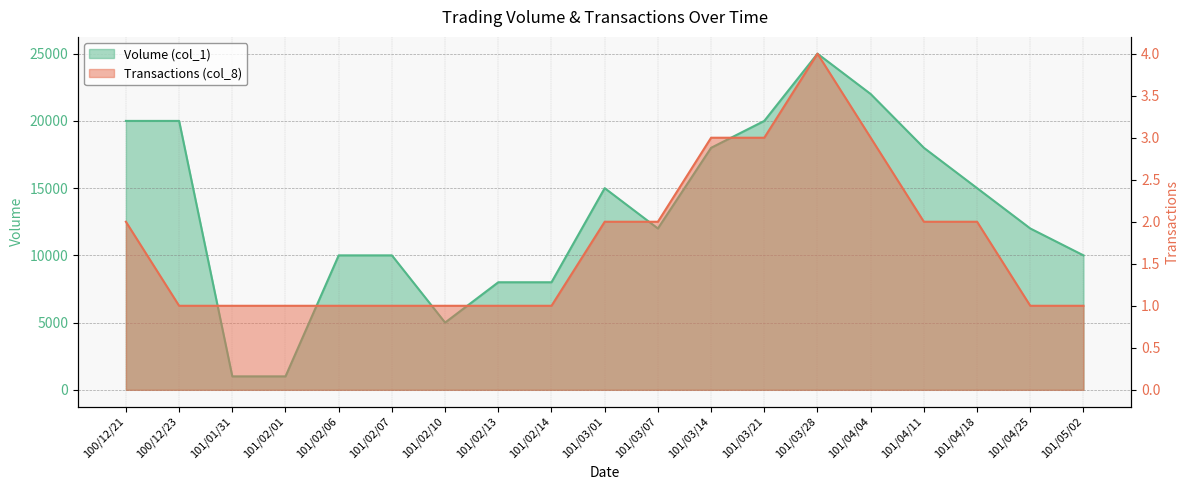

At which category is the sum across all series the highest?

101/03/28